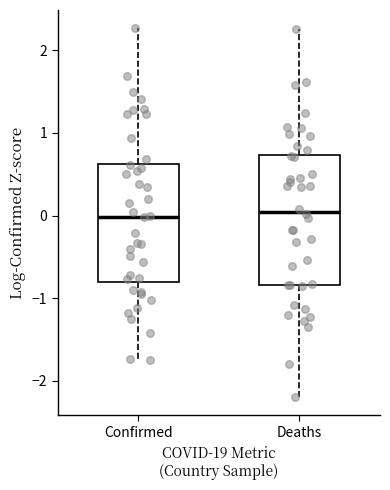

Reading left to right, transcribe this box plot: for each box, give where its median line is, the range the box spans, and where its two whiskers end, as read against the y-axis. The values are not printed on the chart, so give them approximately, as read against the axis.

Confirmed: median 0.0, box -0.8 to 0.6, whiskers -1.7 to 2.3
Deaths: median 0.0, box -0.8 to 0.7, whiskers -2.2 to 2.3